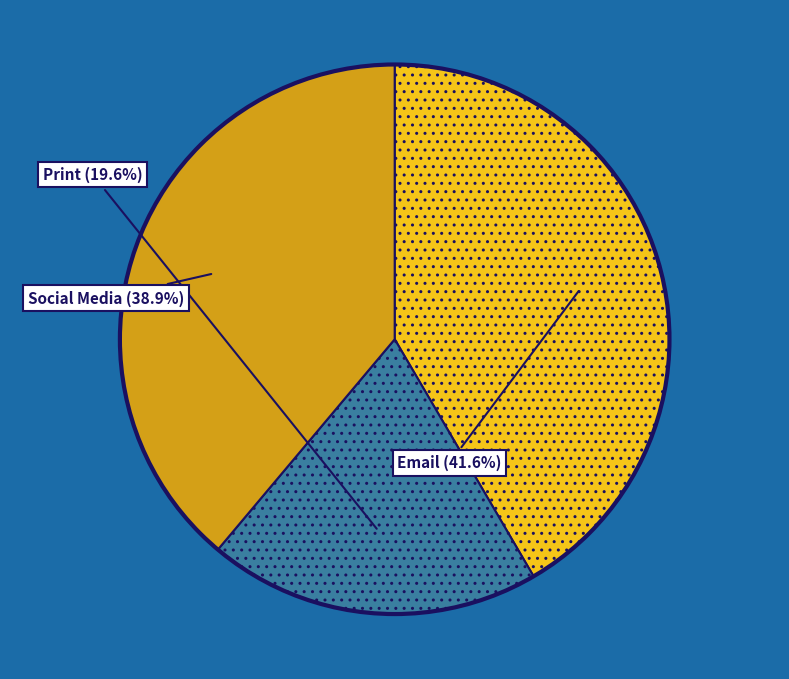

Is there a majority slice in this chart?

No